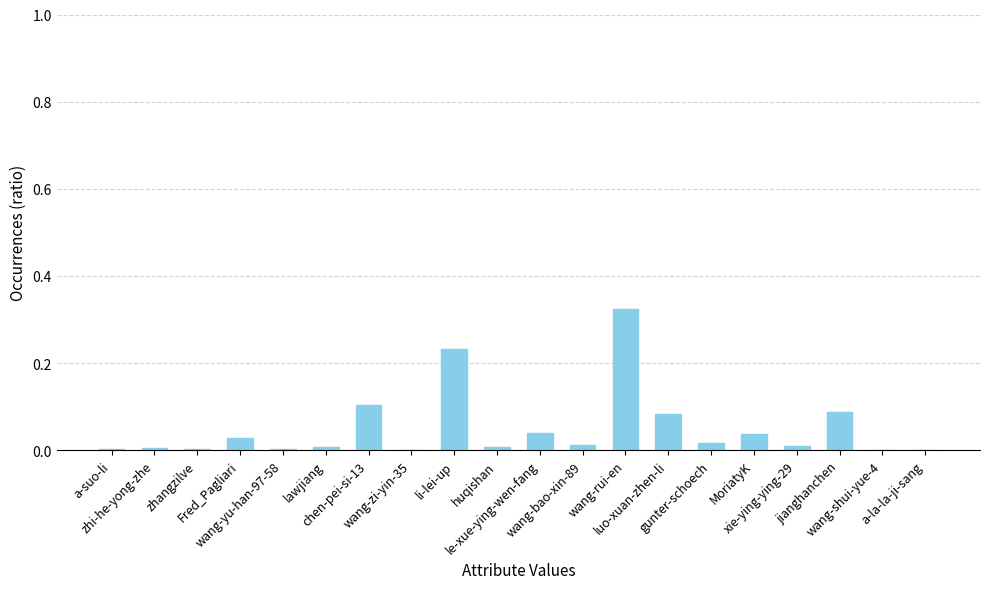

What is the sum of all values?

1.0